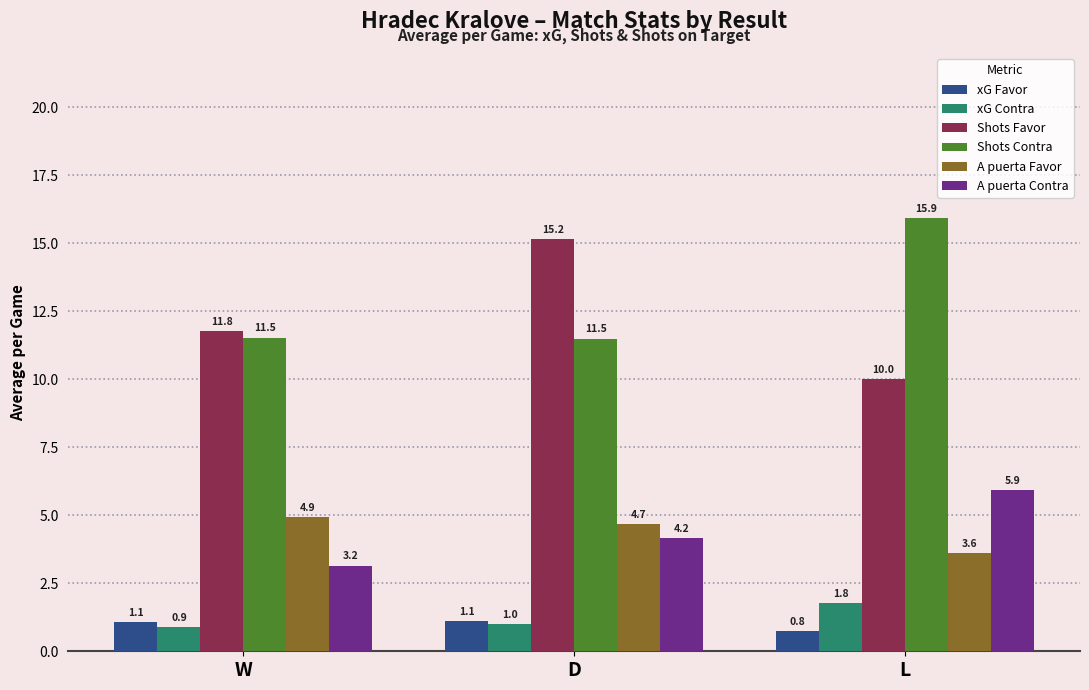

Where does the A puerta Favor series first go above 4?

W